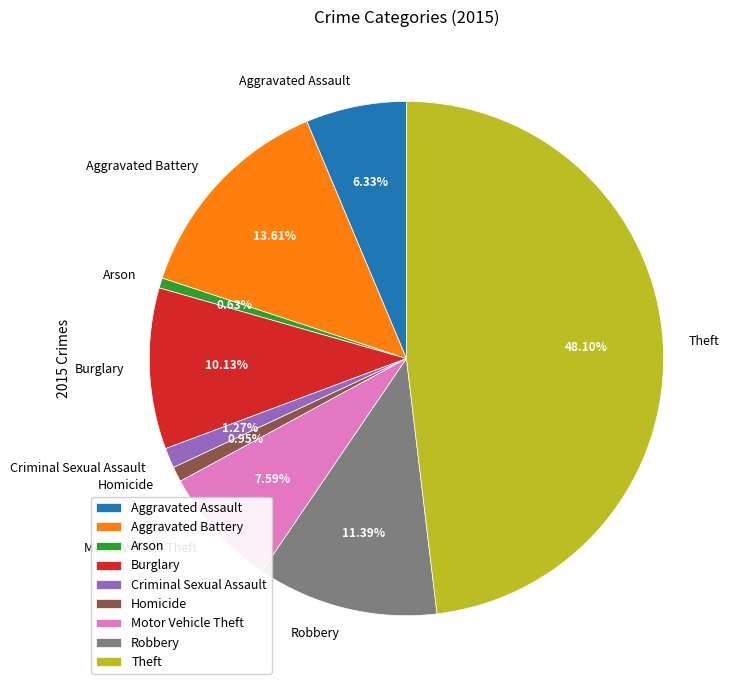

Which has a higher value, Aggravated Battery or Aggravated Assault?

Aggravated Battery